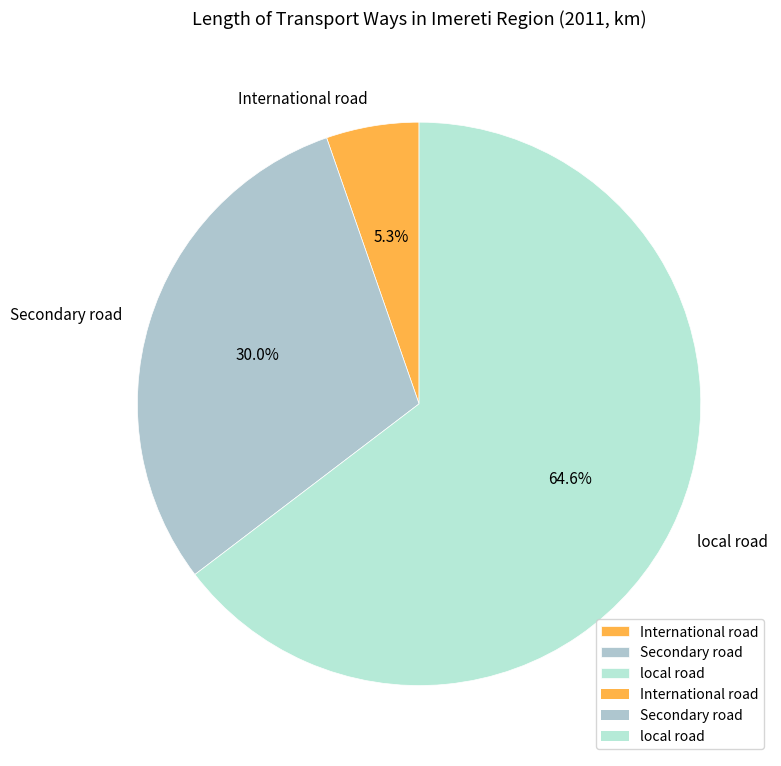

To the nearest percent, what portion does local road represent?

65%